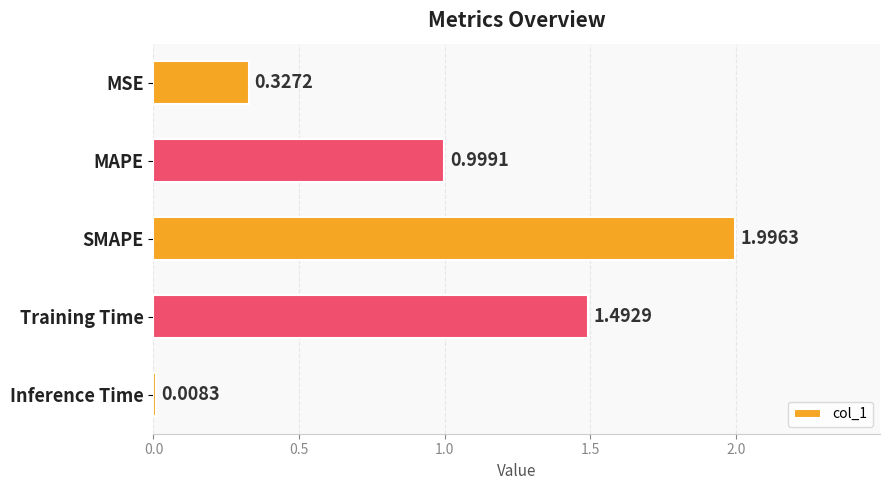

What is the change in value from MAPE to Inference Time?

-1.0